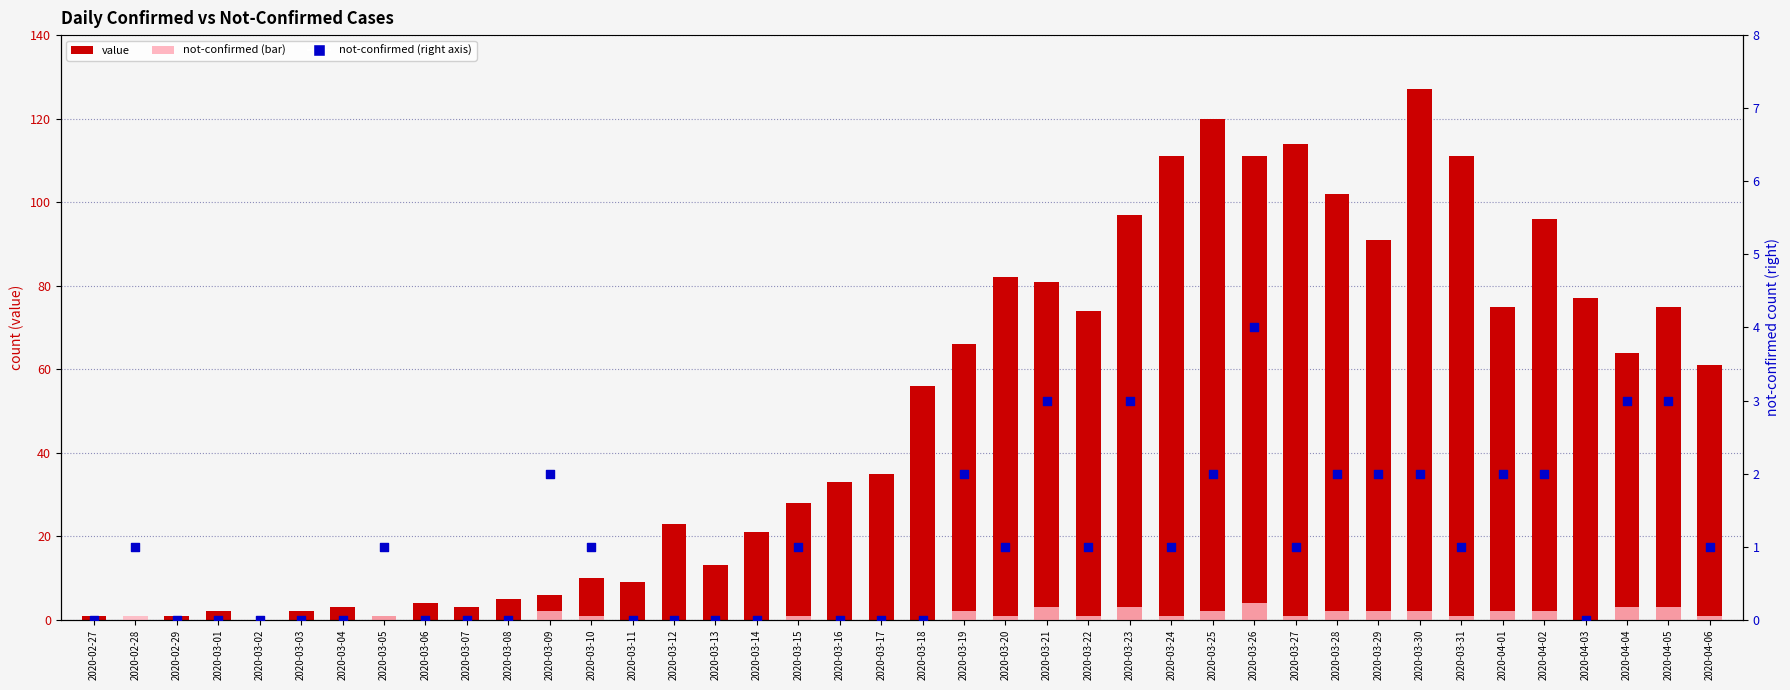

At which category is the sum across all series the highest?

2020-03-30